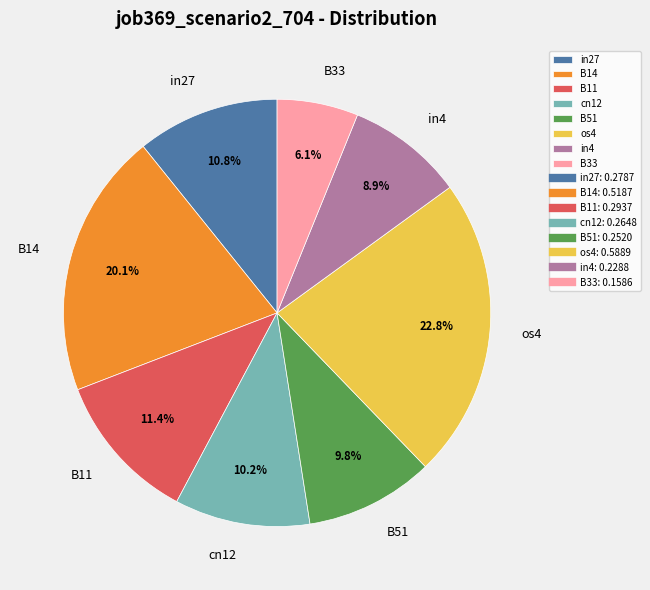

What percentage is the cn12 slice, to the nearest percent?

10%